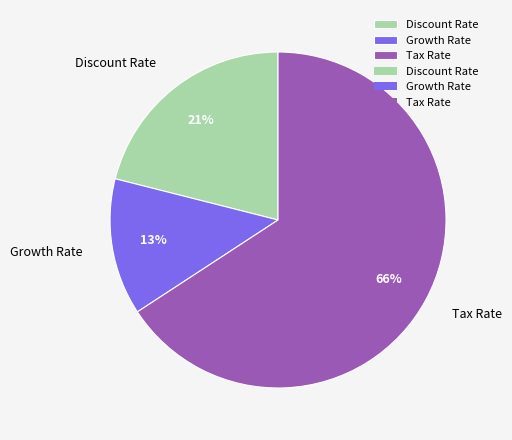

To the nearest percent, what percentage of the pie is Discount Rate?

21%